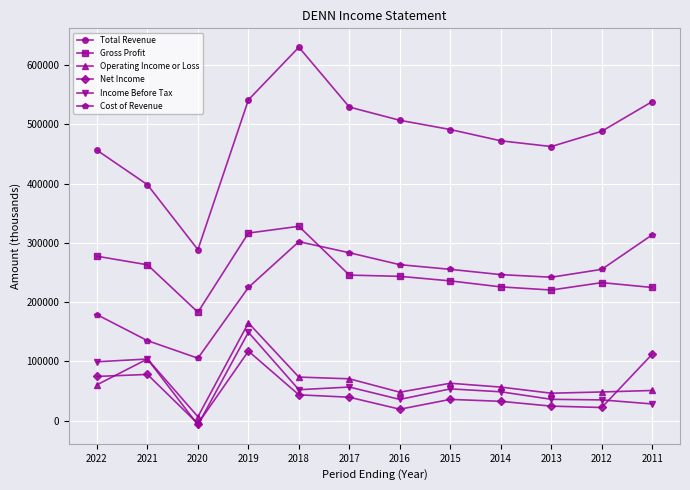

How many data points does each series have?

12